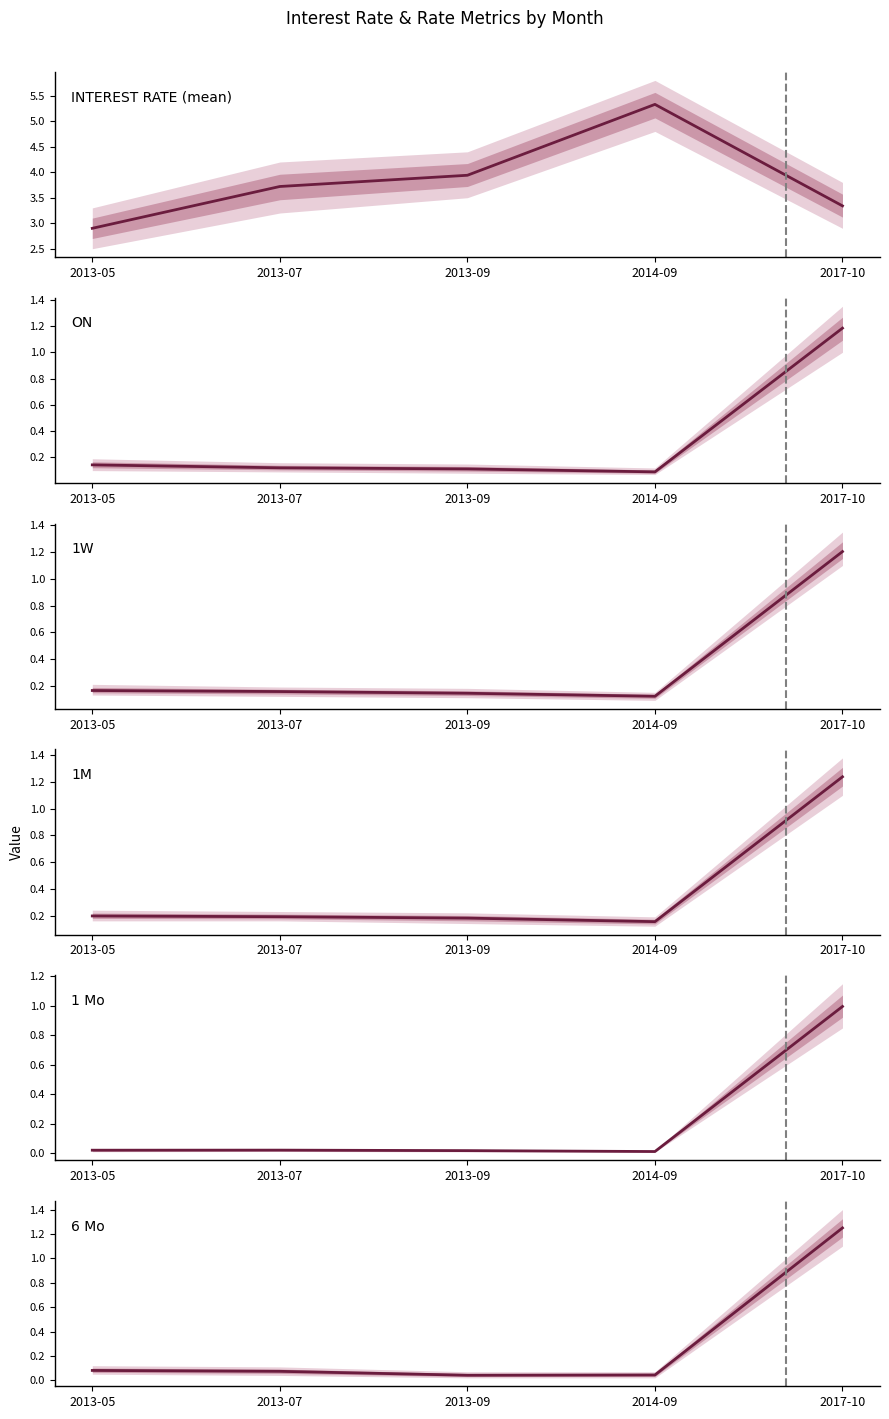

Count the 1W values in the range 0 to 1.

4